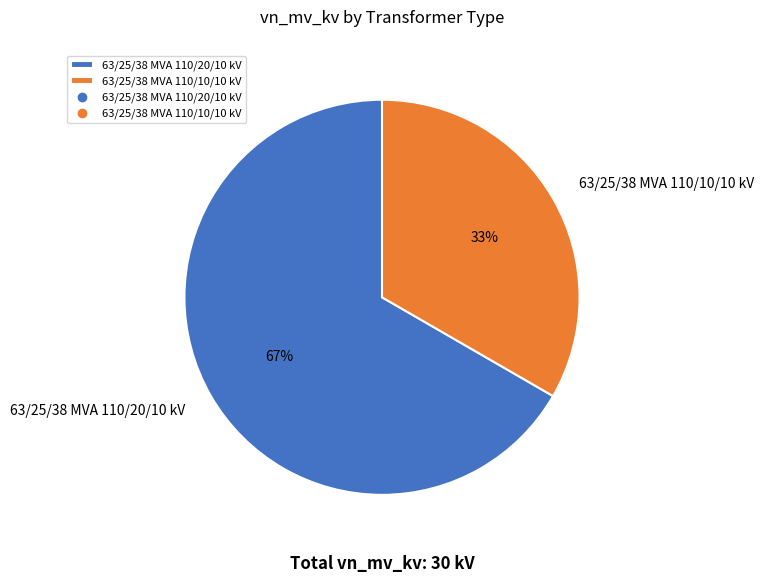

Rank the categories by value from highest to lowest.

63/25/38 MVA 110/20/10 kV, 63/25/38 MVA 110/10/10 kV